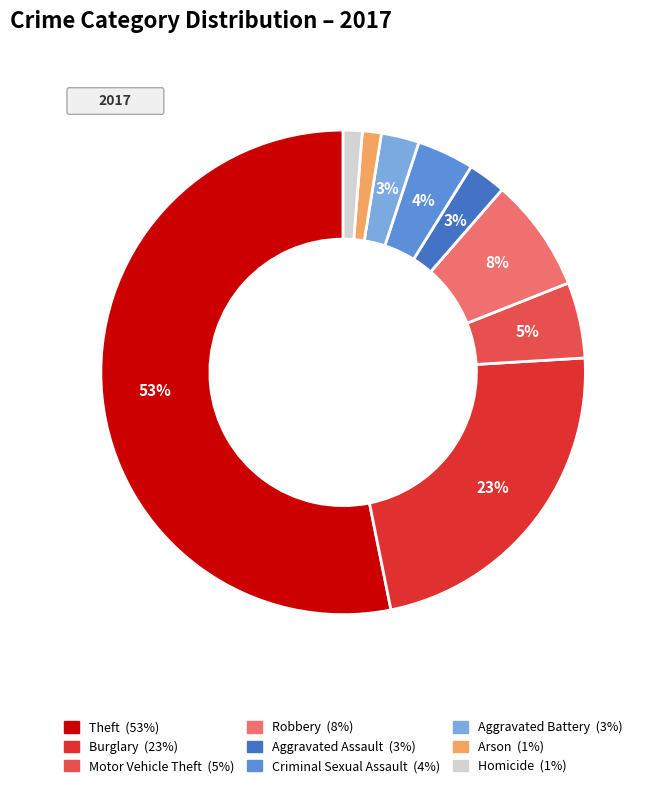

Does Theft represent more than half of the total?

Yes